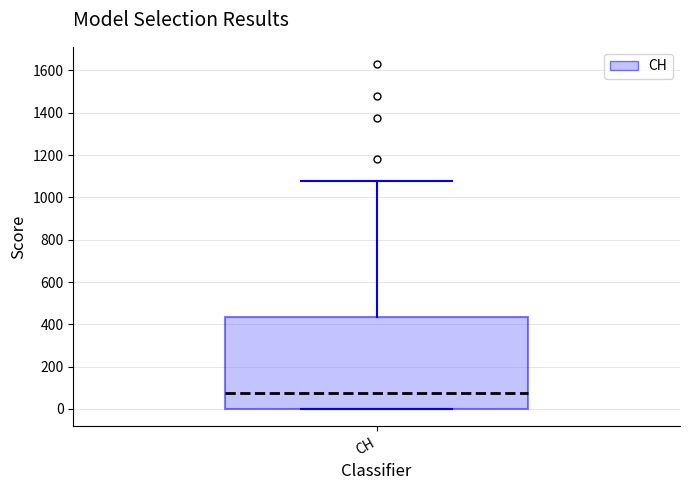

Transcribe this box plot: give where the median line is, the range the box spans, and where the two whiskers end, as read against the y-axis. The values are not printed on the chart, so give them approximately, as read against the axis.

median 80, box 0 to 440, whiskers 0 to 1080